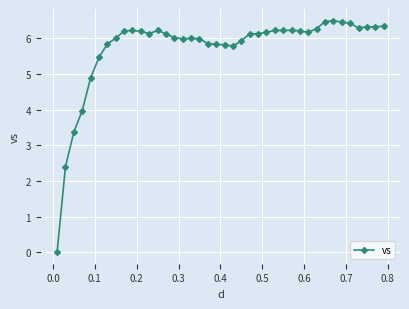

What is the maximum value shown in the chart?

6.5